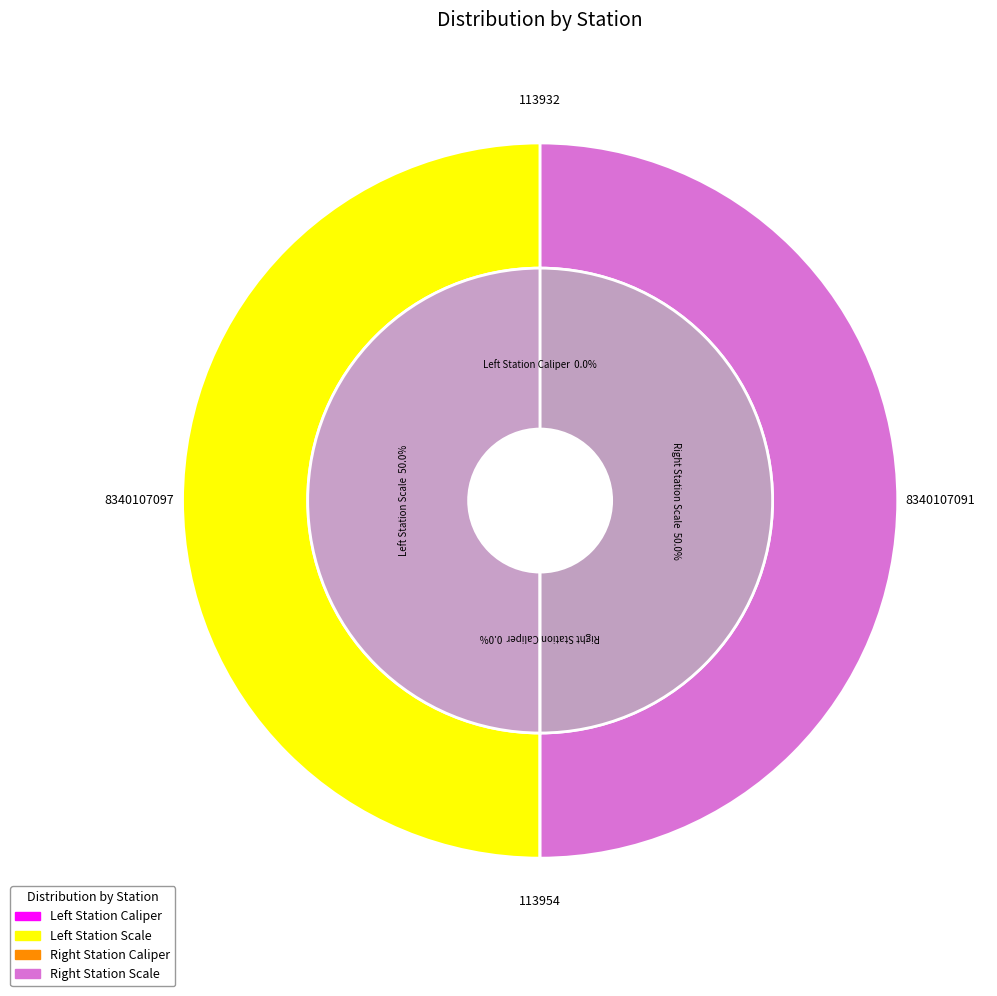

Which category has the biggest portion of the pie?

Left Station Scale